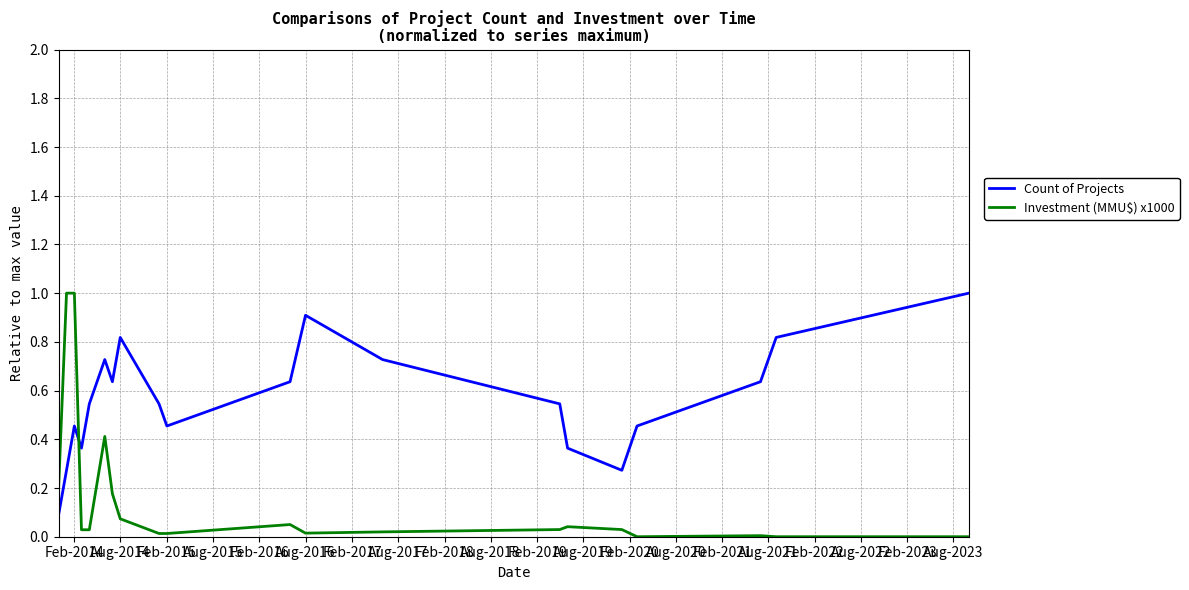

What is the maximum value for Investment (MMU$) x1000?

1.0